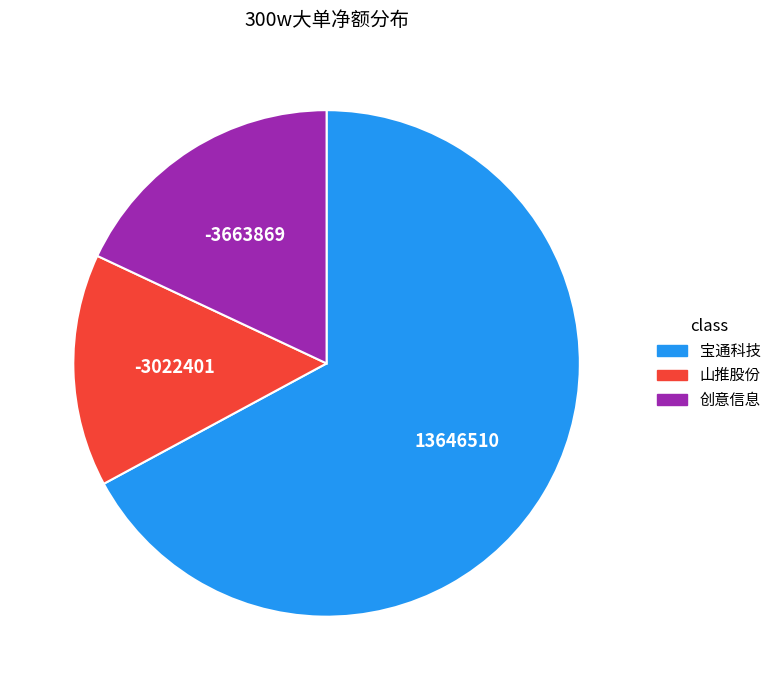

Is there a majority slice in this chart?

Yes